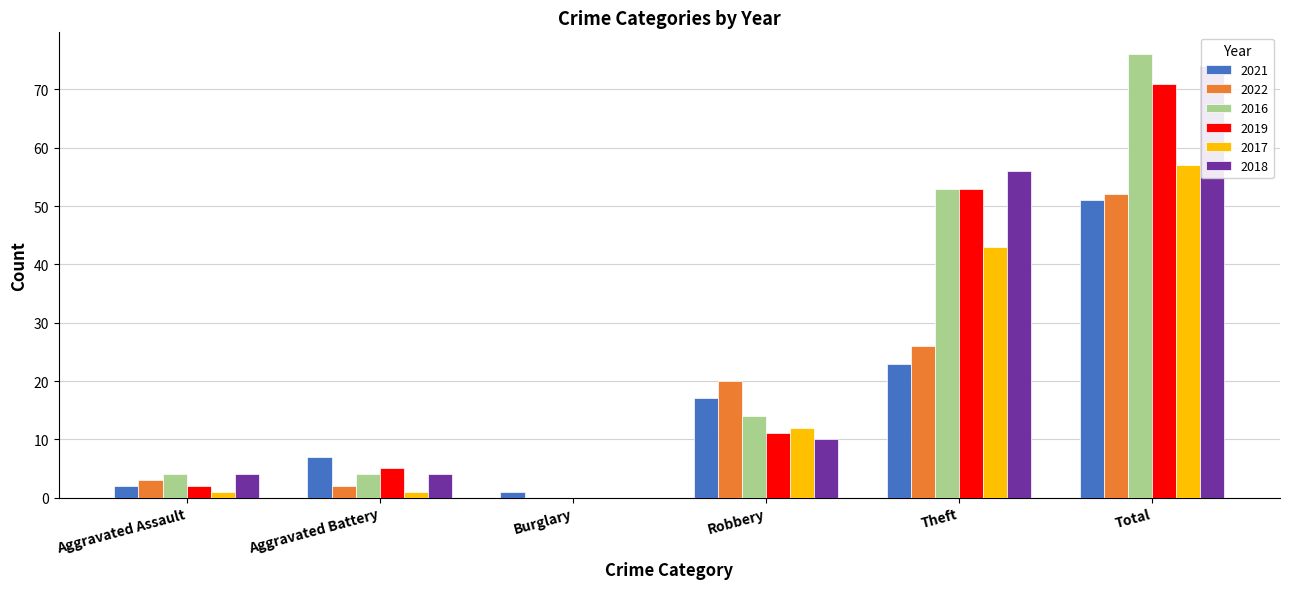

At how many categories does at least one series exceed 49?

2